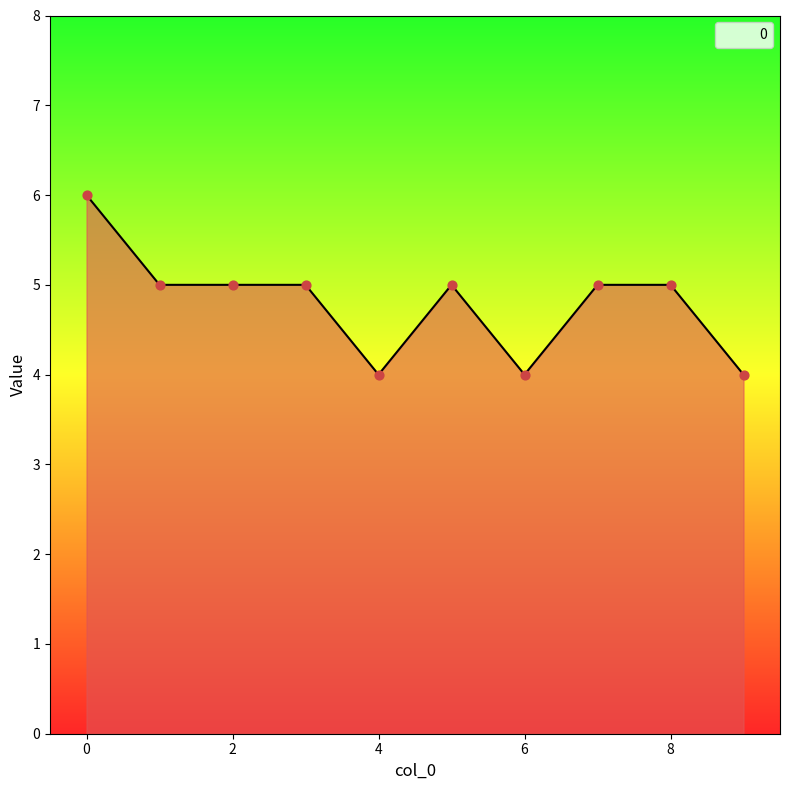

What is the greatest value displayed?

6